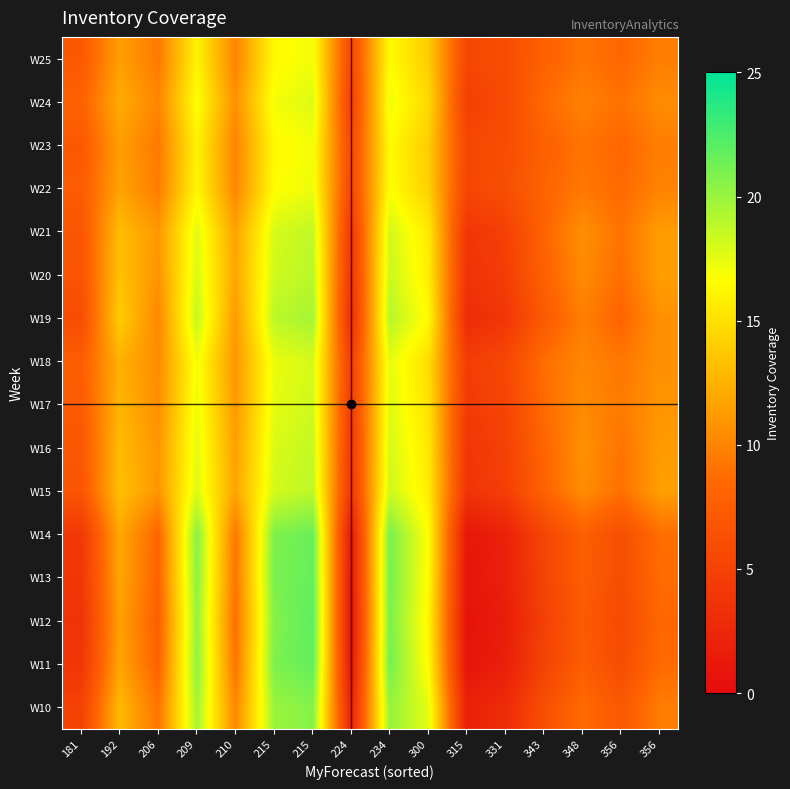

Reading right to left, extract all data points from this chart.

W10: 356=9.7	356=7.1	348=8.7	343=6.2	331=2.9	315=1.9	300=17.5	234=20.1	224=2.0	215=20.6	215=19.9	210=10.1	209=19.6	206=9.1	192=12.9	181=5.0
W11: 356=8.6	356=6.0	348=7.6	343=5.1	331=1.8	315=0.8	300=16.4	234=21.2	224=0.9	215=21.7	215=20.9	210=9.0	209=20.4	206=8.0	192=11.8	181=3.9
W12: 356=8.3	356=5.7	348=7.3	343=4.9	331=1.5	315=0.6	300=16.2	234=21.0	224=0.6	215=22.0	215=20.7	210=8.8	209=20.1	206=7.8	192=11.6	181=3.7
W13: 356=8.6	356=6.0	348=7.6	343=5.2	331=1.8	315=0.9	300=16.5	234=21.1	224=0.9	215=21.7	215=21.0	210=9.1	209=20.4	206=8.1	192=11.9	181=4.0
W14: 356=8.7	356=6.2	348=7.7	343=5.3	331=2.0	315=1.0	300=16.6	234=21.0	224=1.1	215=21.5	215=20.8	210=9.2	209=20.6	206=8.2	192=12.0	181=4.1
W15: 356=11.5	356=8.9	348=10.5	343=8.0	331=4.7	315=3.7	300=15.7	234=18.3	224=3.8	215=18.8	215=18.1	210=11.7	209=17.8	206=10.9	192=13.2	181=6.8
W16: 356=11.2	356=9.1	348=10.7	343=8.2	331=4.9	315=4.0	300=15.5	234=18.0	224=4.0	215=18.6	215=17.9	210=11.5	209=17.6	206=11.0	192=13.0	181=7.0
W17: 356=10.9	356=9.5	348=10.3	343=8.6	331=5.3	315=4.3	300=15.1	234=17.7	224=4.4	215=18.2	215=17.5	210=11.1	209=17.2	206=10.6	192=12.6	181=7.4
W18: 356=10.7	356=9.3	348=10.1	343=8.8	331=5.5	315=4.5	300=14.9	234=17.5	224=4.6	215=18.0	215=17.3	210=10.9	209=17.0	206=10.4	192=12.4	181=7.6
W19: 356=10.7	356=8.1	348=9.7	343=7.3	331=3.9	315=3.0	300=16.5	234=19.0	224=3.0	215=19.6	215=18.9	210=11.2	209=18.6	206=10.2	192=14.0	181=6.1
W20: 356=11.4	356=8.8	348=10.4	343=7.9	331=4.6	315=3.6	300=15.8	234=18.4	224=3.7	215=18.9	215=18.2	210=11.8	209=17.9	206=10.8	192=13.3	181=6.7
W21: 356=11.3	356=9.0	348=10.6	343=8.1	331=4.8	315=3.8	300=15.6	234=18.2	224=3.9	215=18.7	215=18.0	210=11.6	209=17.7	206=11.1	192=13.1	181=6.9
W22: 356=9.9	356=8.5	348=9.4	343=8.0	331=6.2	315=5.3	300=14.1	234=16.7	224=5.4	215=17.3	215=16.6	210=10.2	209=16.3	206=9.6	192=11.6	181=7.4
W23: 356=9.7	356=8.3	348=9.1	343=7.8	331=6.0	315=5.5	300=13.9	234=16.5	224=5.5	215=17.0	215=16.3	210=9.9	209=16.0	206=9.4	192=11.4	181=7.2
W24: 356=10.4	356=9.0	348=9.9	343=8.5	331=5.8	315=4.8	300=14.6	234=17.2	224=4.9	215=17.7	215=17.0	210=10.7	209=16.7	206=10.1	192=12.1	181=7.9
W25: 356=9.7	356=8.3	348=9.2	343=7.8	331=6.0	315=5.5	300=13.9	234=16.5	224=5.6	215=17.0	215=16.3	210=10.0	209=16.1	206=9.4	192=11.4	181=7.2